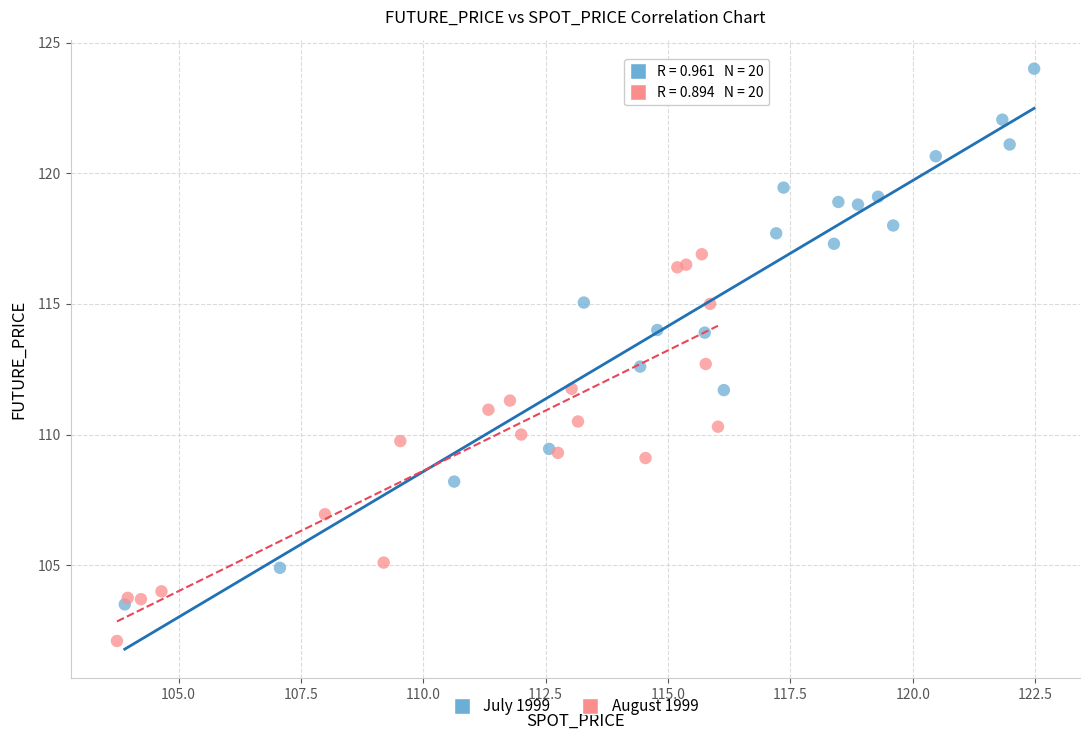

Which series reaches the minimum Y coordinate?

August 1999